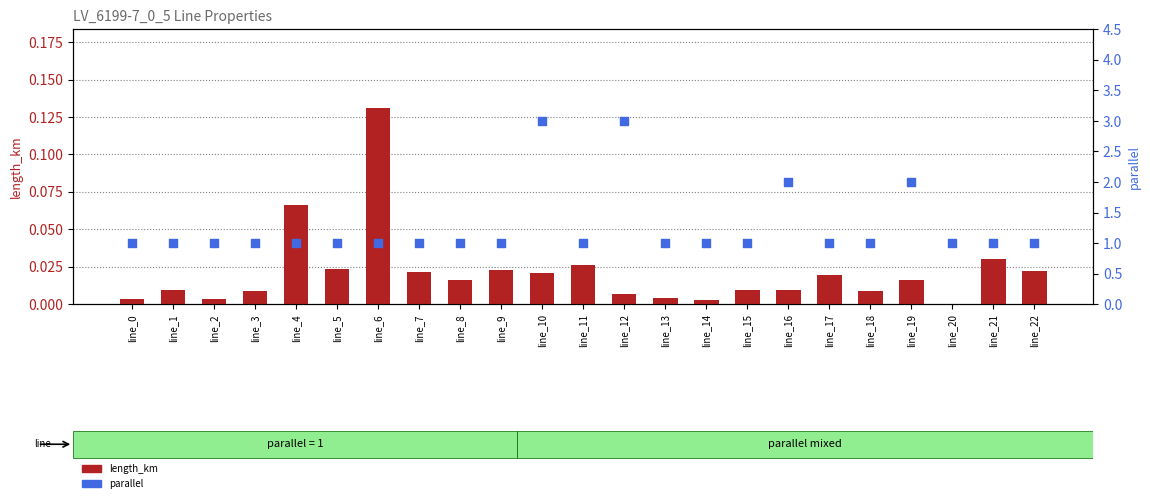

What are all the series names shown in the legend?

length_km, parallel